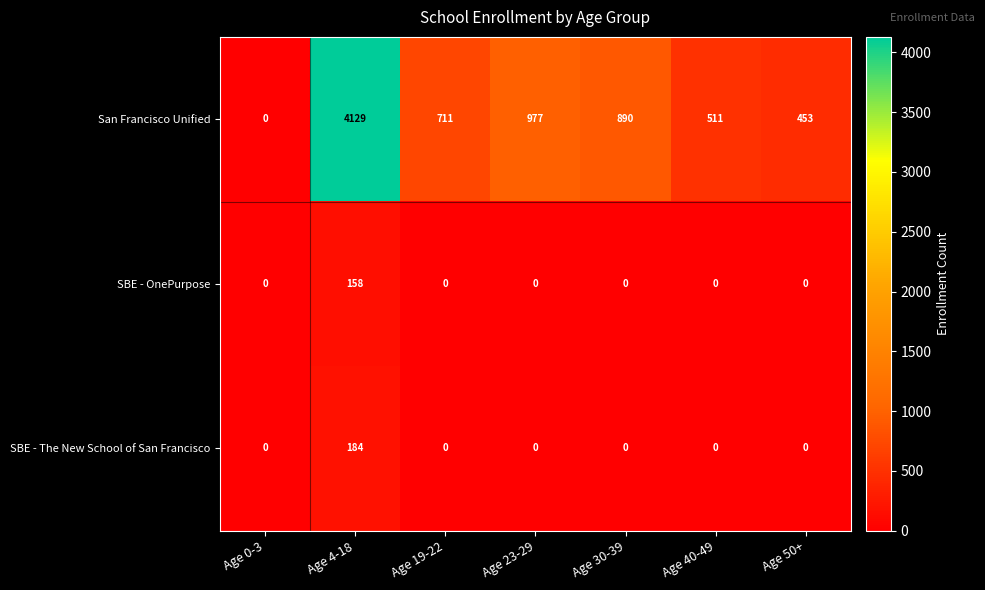

Which series has the largest total across all categories?

San Francisco Unified